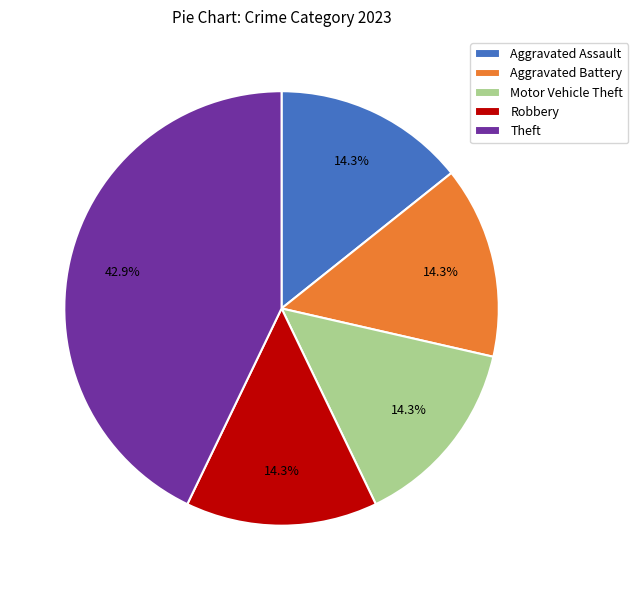

To the nearest percent, what is the average slice percentage?

20%